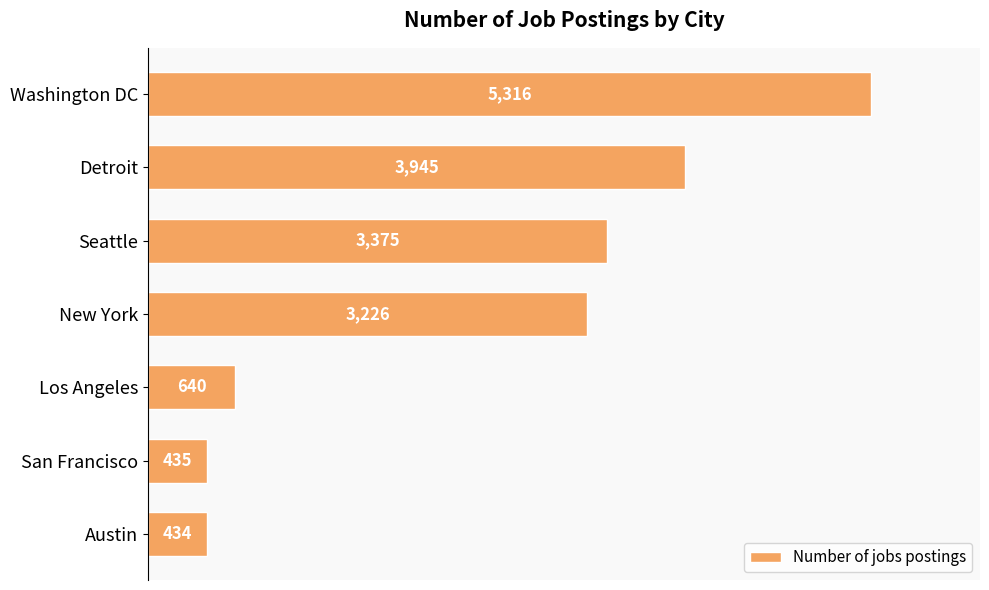

The chart shows a value of 640 at Los Angeles. True or false?

True